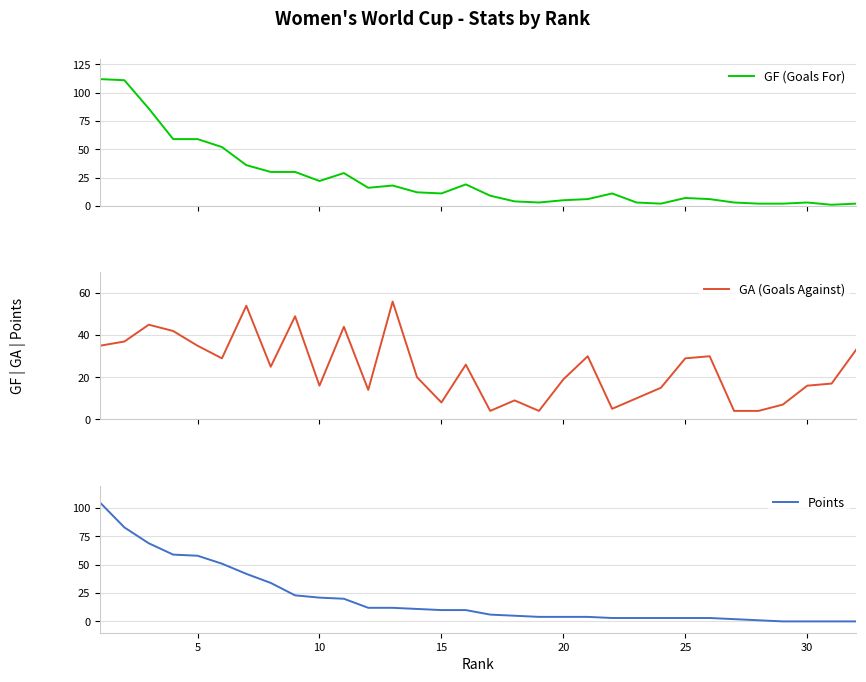

What is the highest value of the Points series?

105